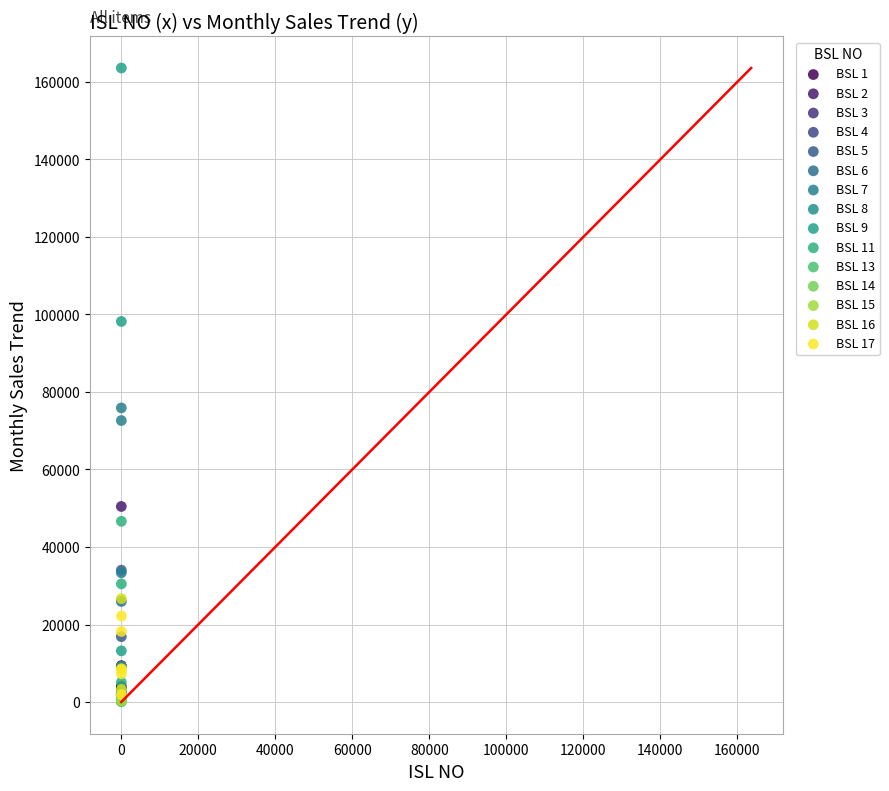

What are all the series names shown in the legend?

BSL 1, BSL 2, BSL 3, BSL 4, BSL 5, BSL 6, BSL 7, BSL 8, BSL 9, BSL 11, BSL 13, BSL 14, BSL 15, BSL 16, BSL 17